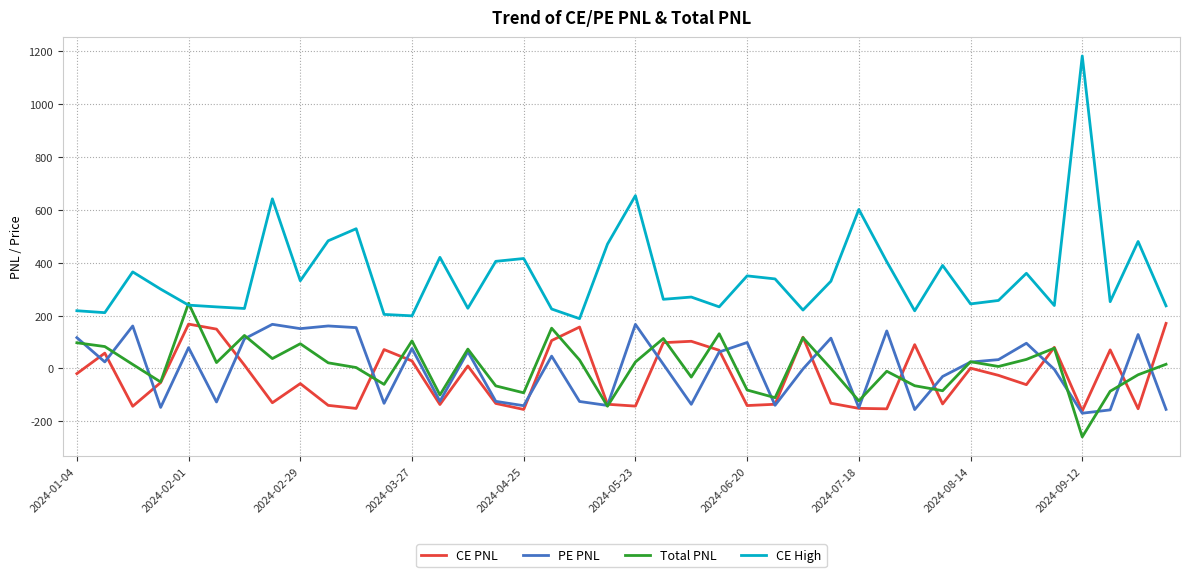

What is the highest value of the CE PNL series?

170.4